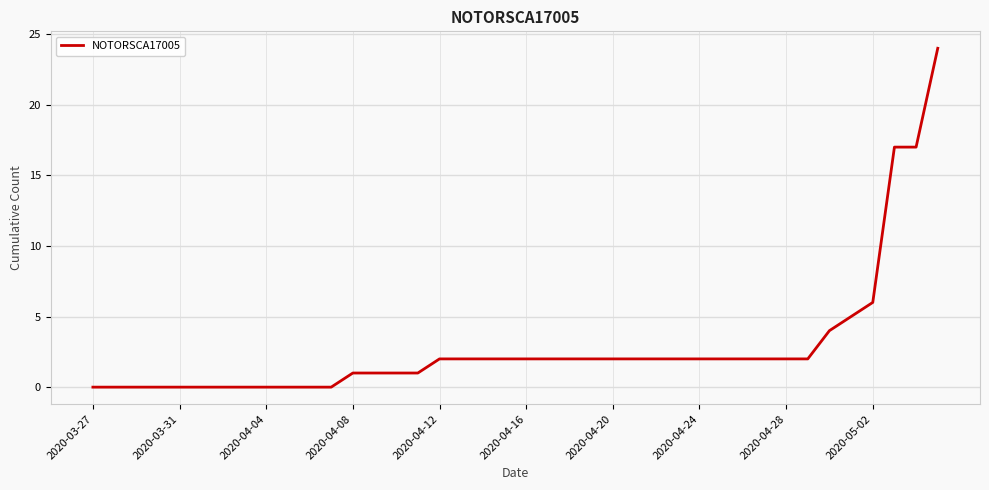

What is the greatest value displayed?

24